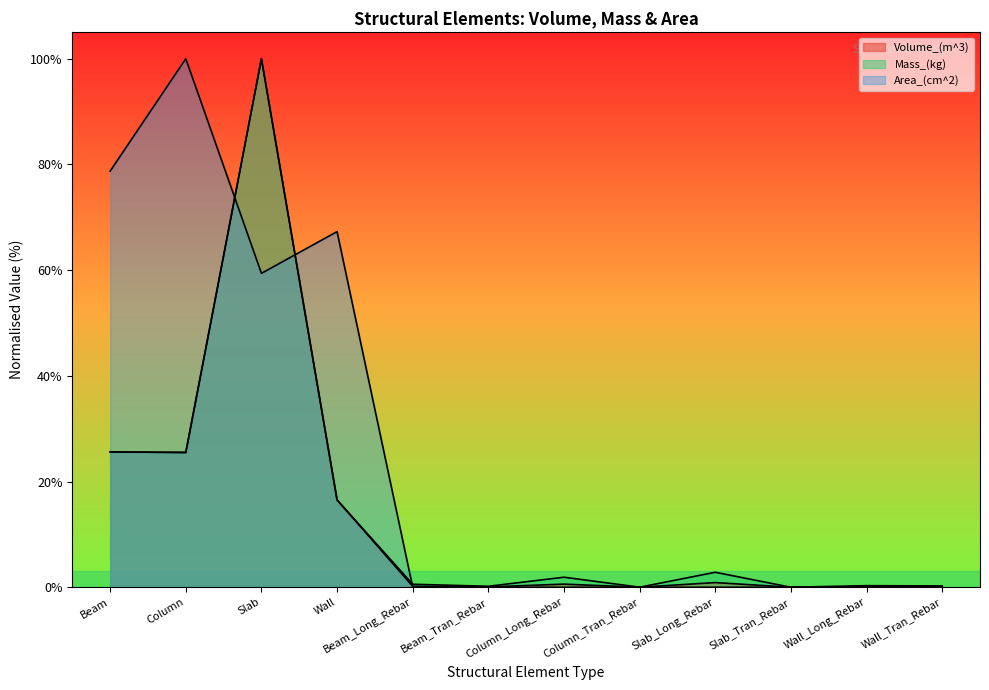

What is the average value of the Mass_(kg) series?

0.1